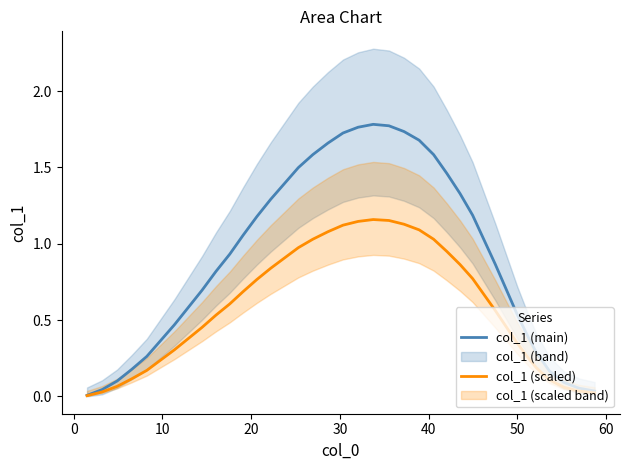

Which series has the largest total across all categories?

col_1 (main)